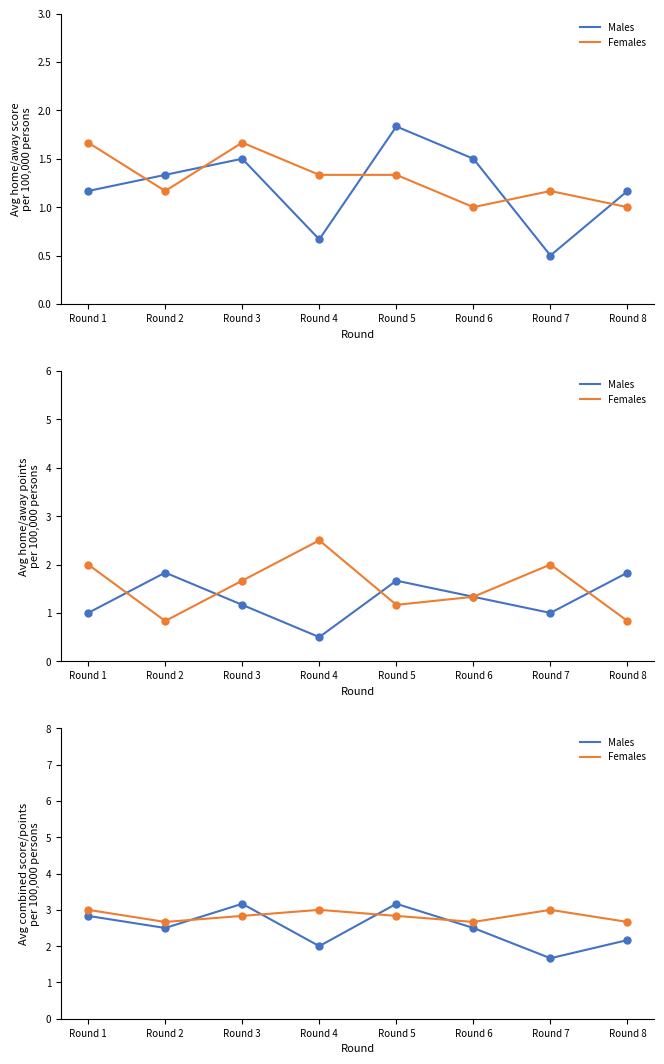

True or false: Away Score and Total Points intersect in this chart.

False